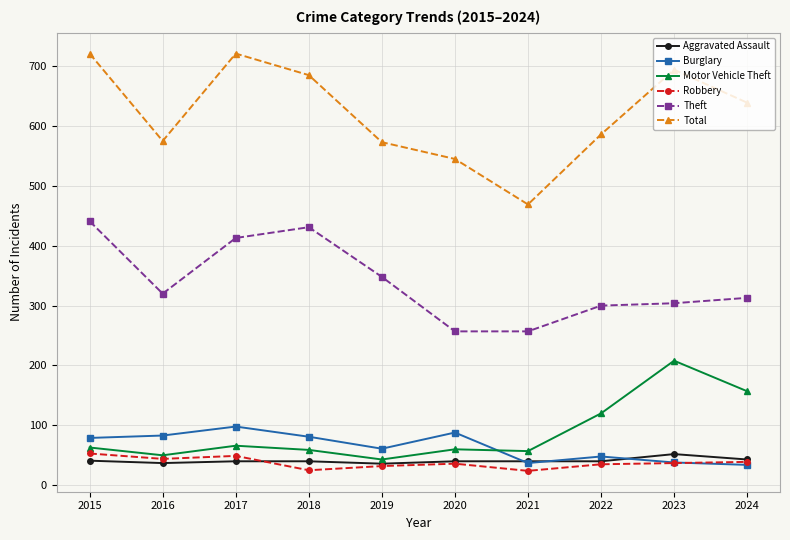

In Total, how many points are lower than both neighbors (excluding endpoints)?

2